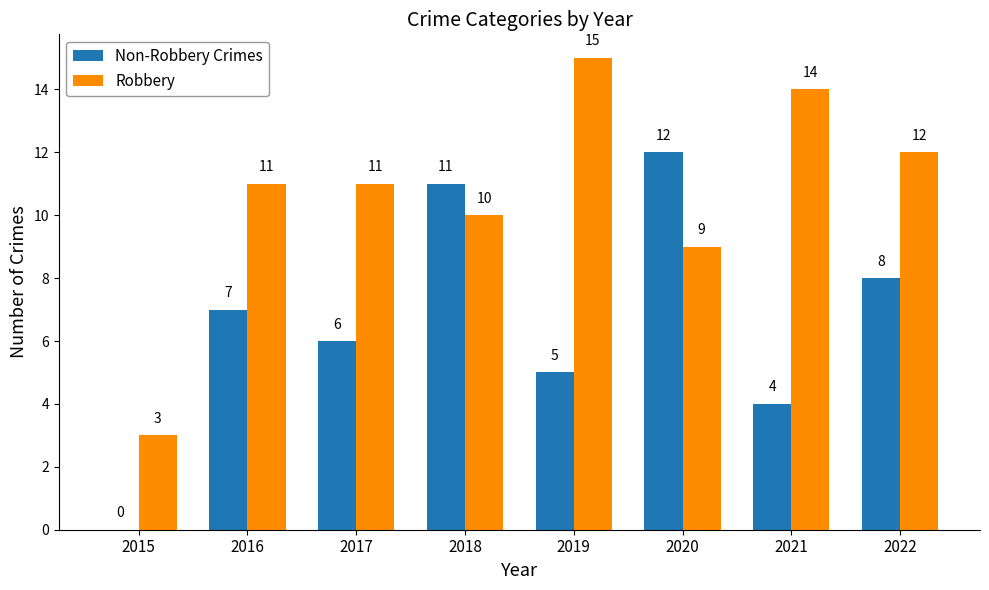

Which series changed the most between 2018 and 2022?

Non-Robbery Crimes